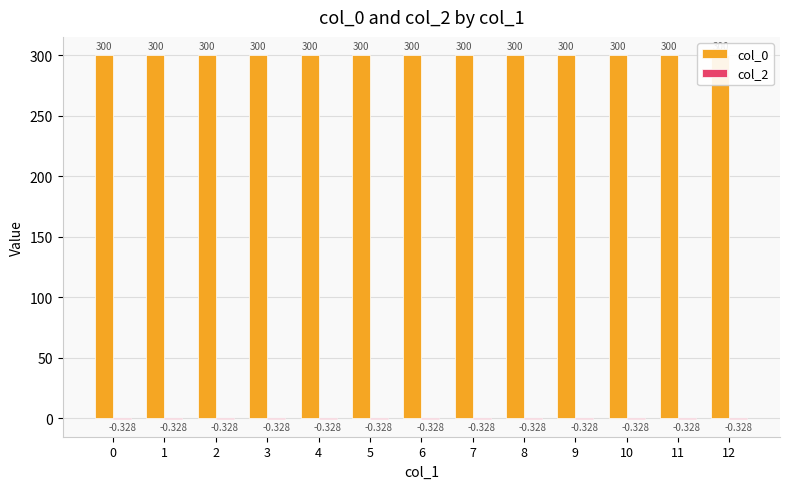

What is the spread (max minus min) of values at 8?

300.3